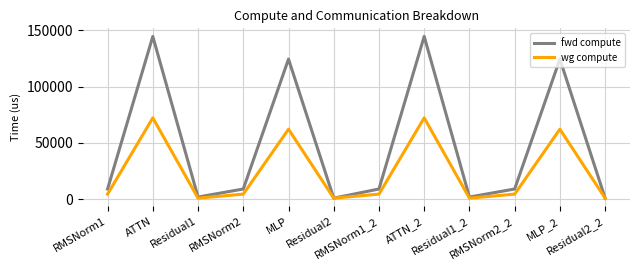

List the series in order of their peak value, highest first.

fwd compute, wg compute